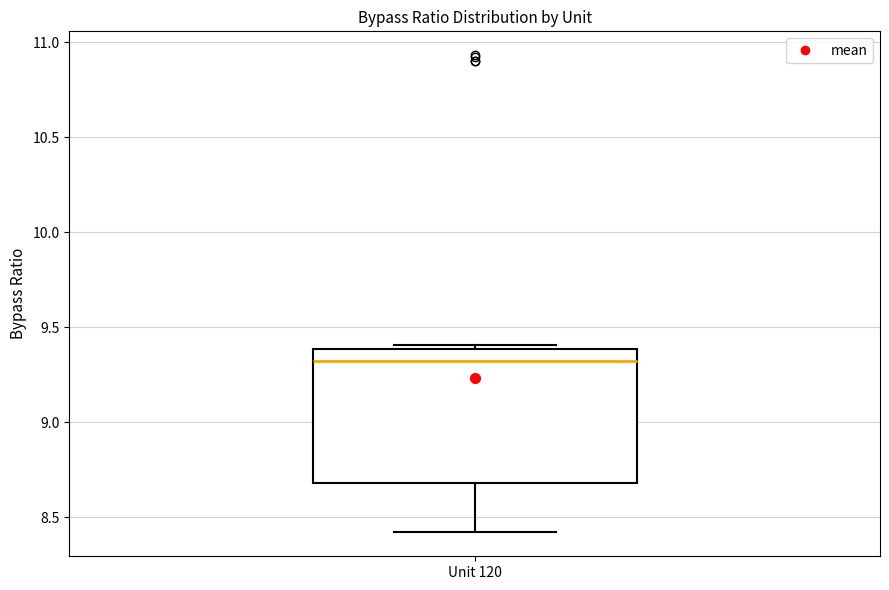

Where is the lower edge of the box for Unit 120 on the y-axis? The values are not printed on the chart, so give them approximately, as read against the axis.

8.7